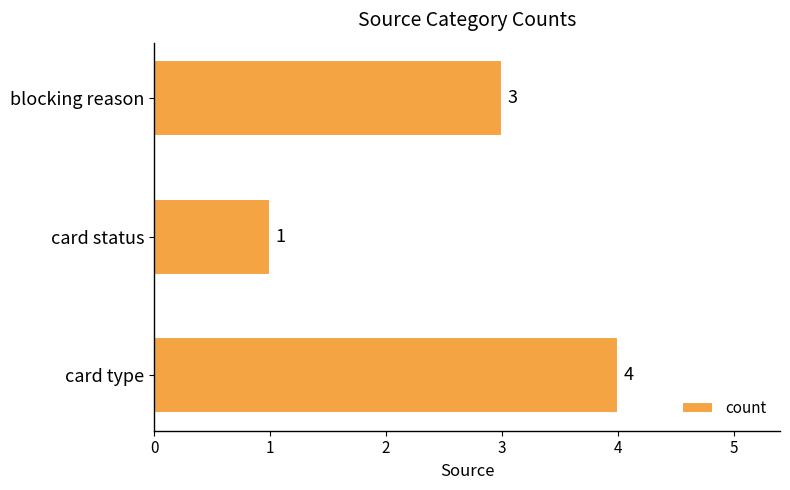

At which category does the chart reach its minimum across all series?

card status